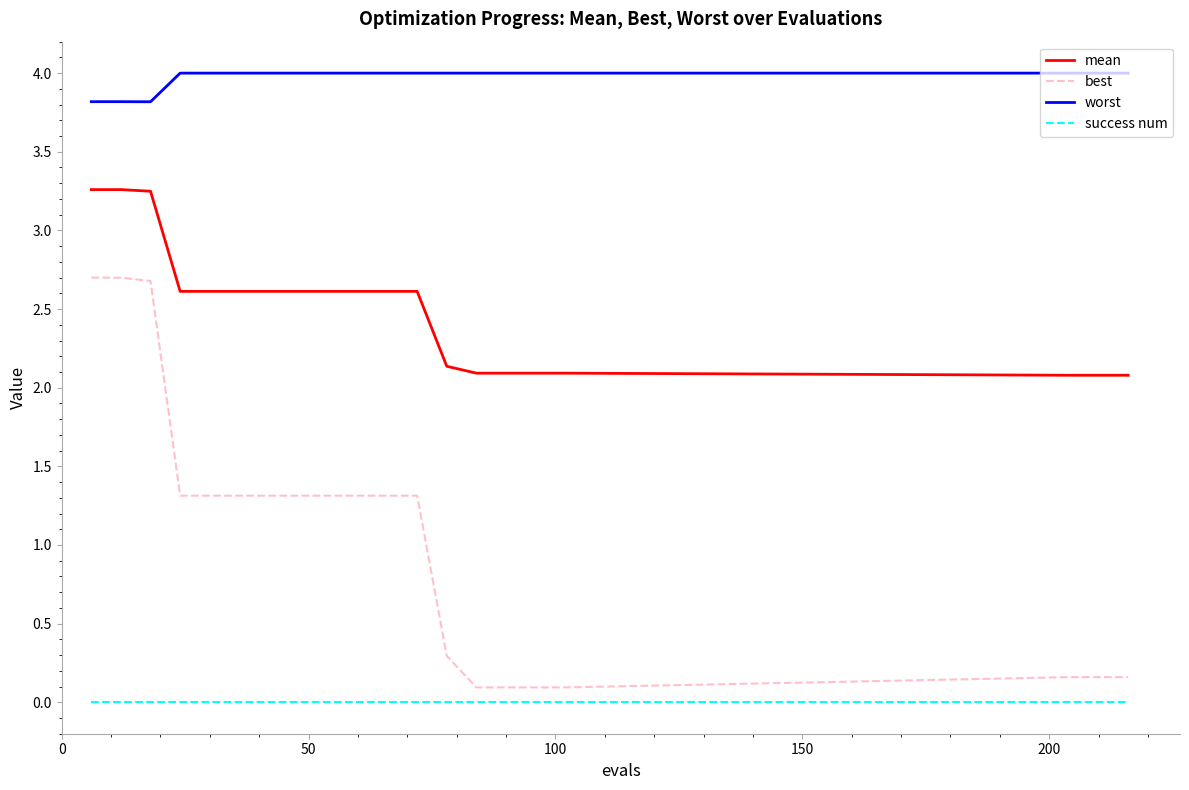

Which series has the largest total across all categories?

worst